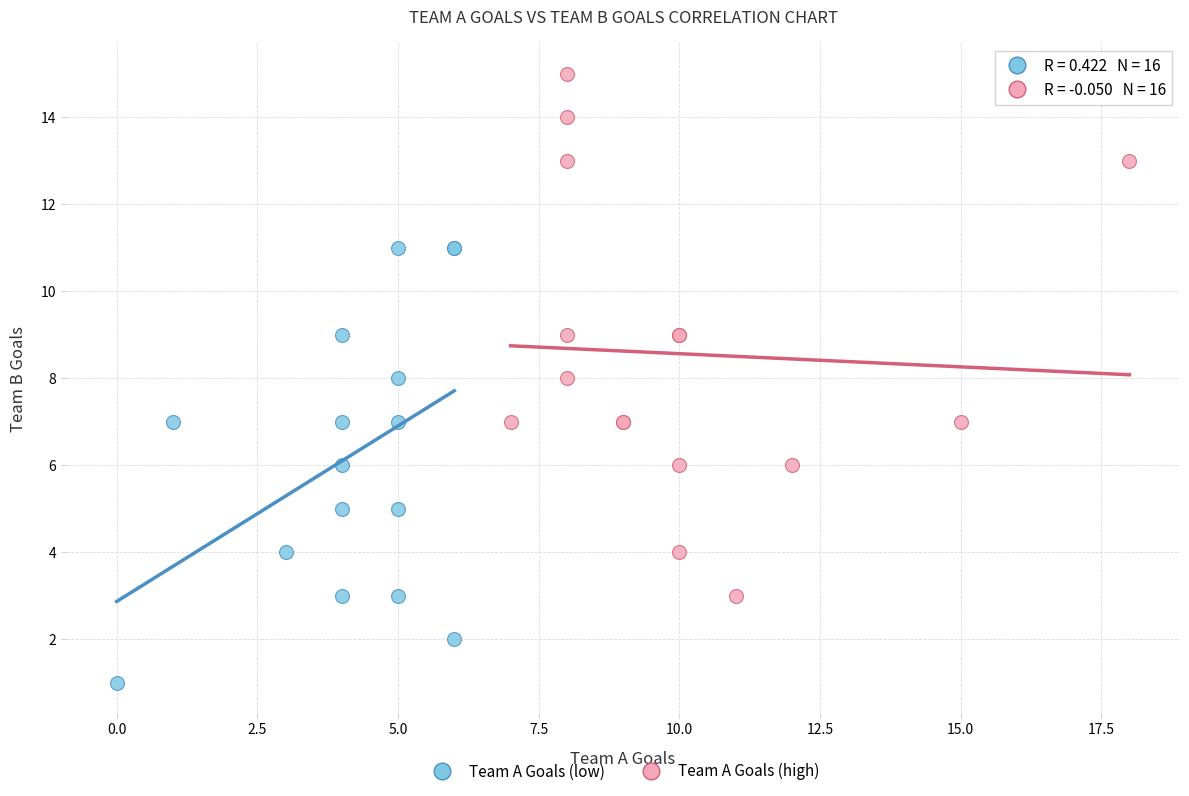

Which series reaches the minimum Y coordinate?

Team A Goals (low)